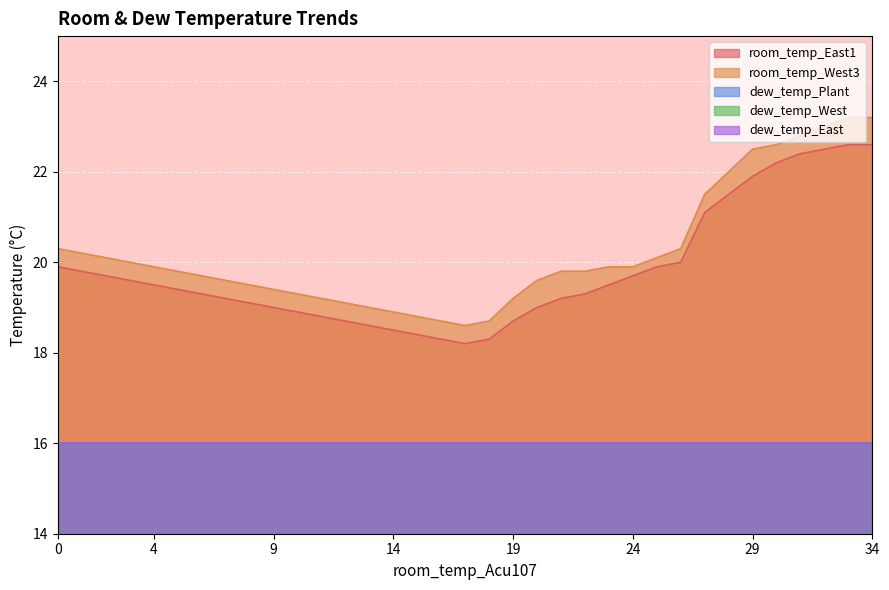

At 17, list the series in order from smallest to largest.

dew_temp_Plant, dew_temp_West, dew_temp_East, room_temp_East1, room_temp_West3